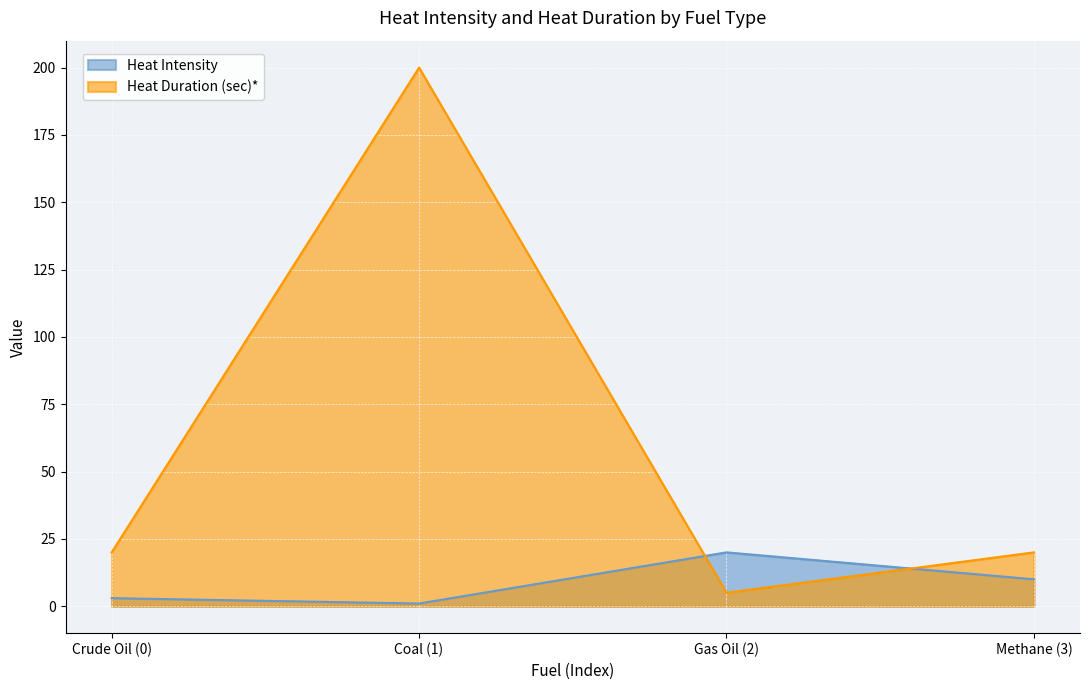

At how many categories does at least one series exceed 104?

1